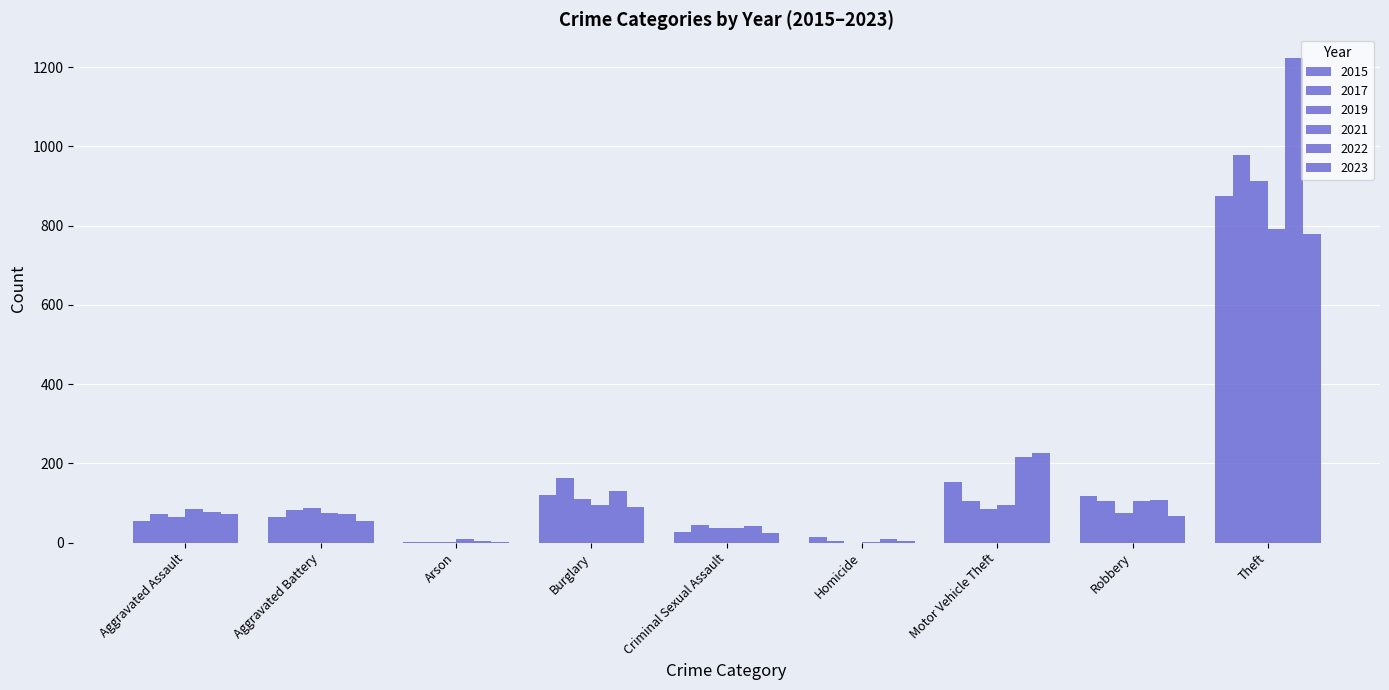

Where does the 2022 series first go above 77?

Burglary